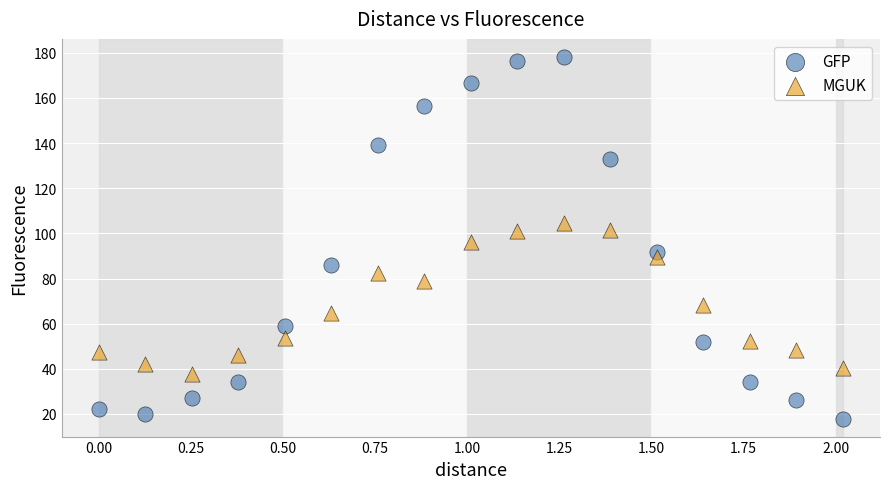

In the MGUK series, what Y value is closest to 71?

68.2